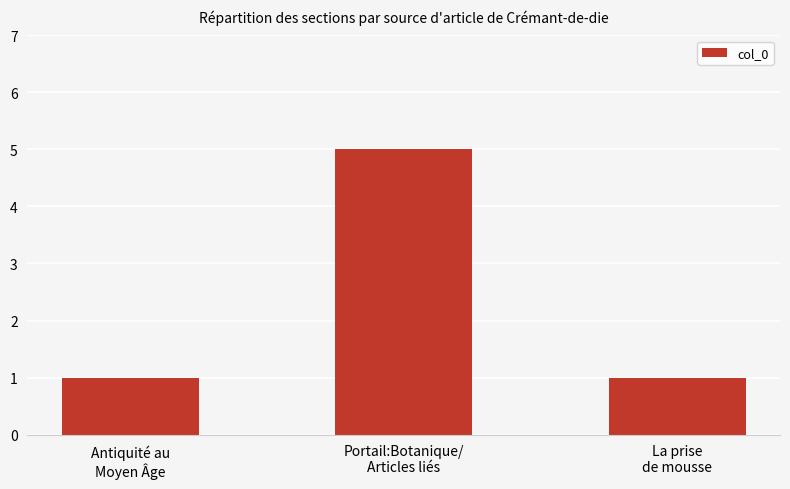

What is the sum of all values?

7